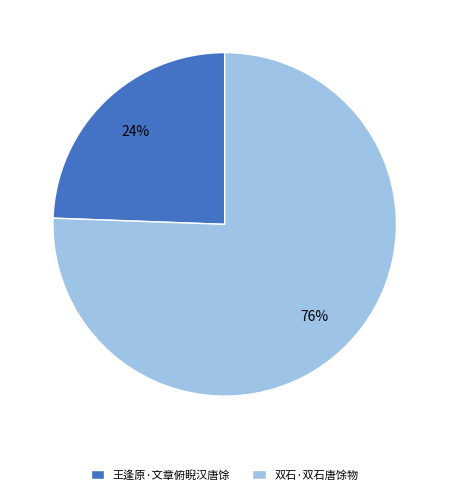

To the nearest percent, what percentage of the pie is 双石·双石唐馀物?

76%